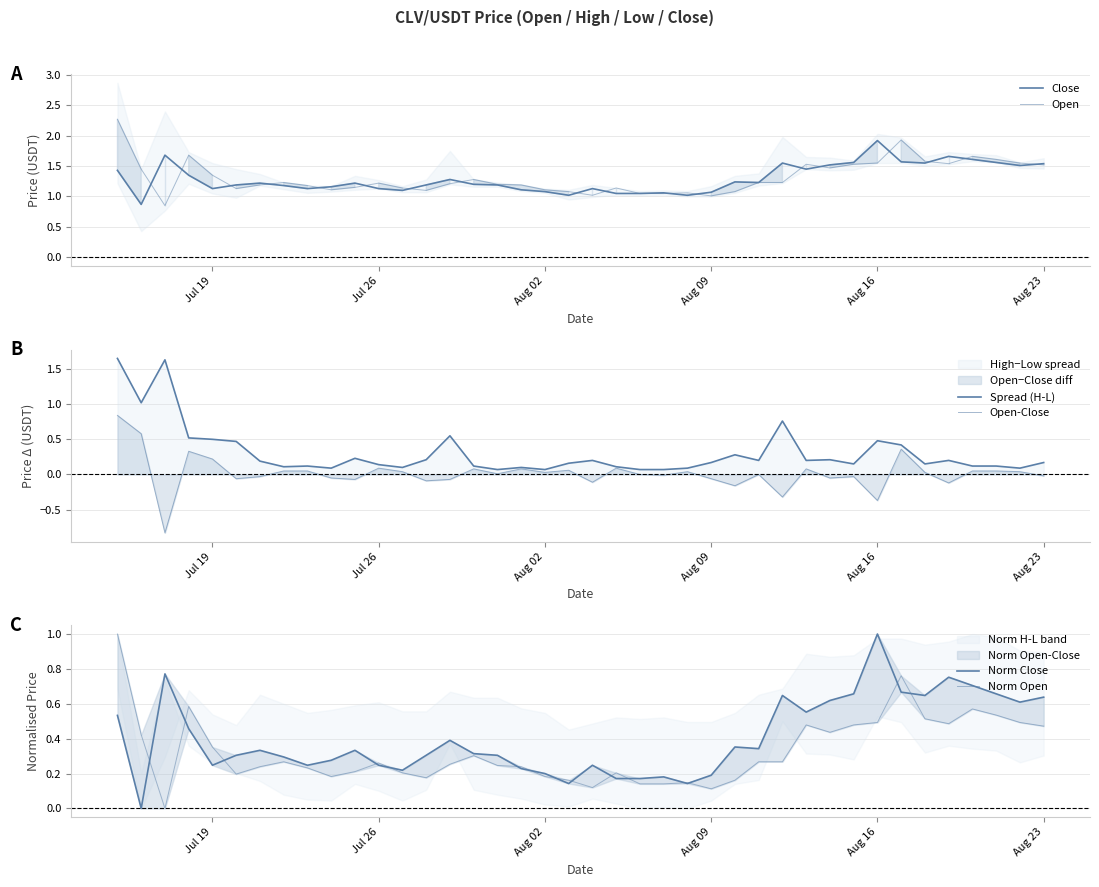

The Norm Close series shows 0.4 at Aug 02. True or false?

False